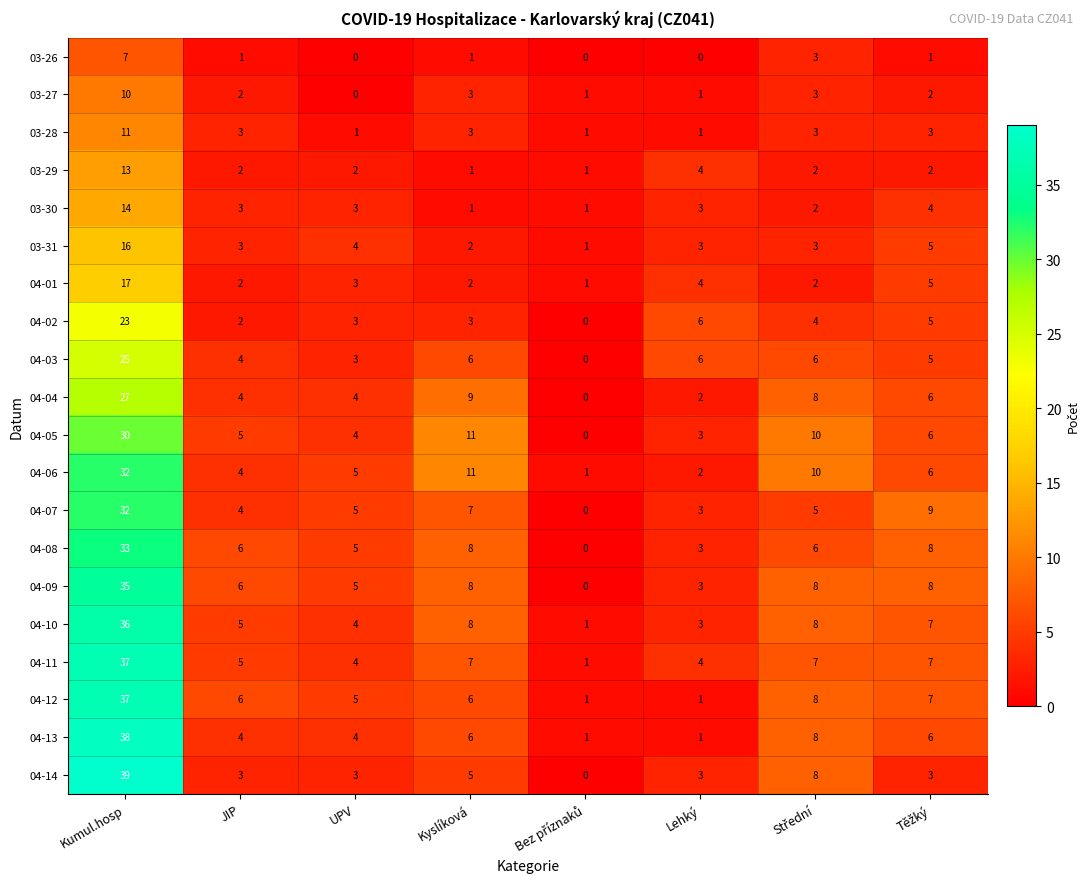

Which series has the largest total across all categories?

04-09